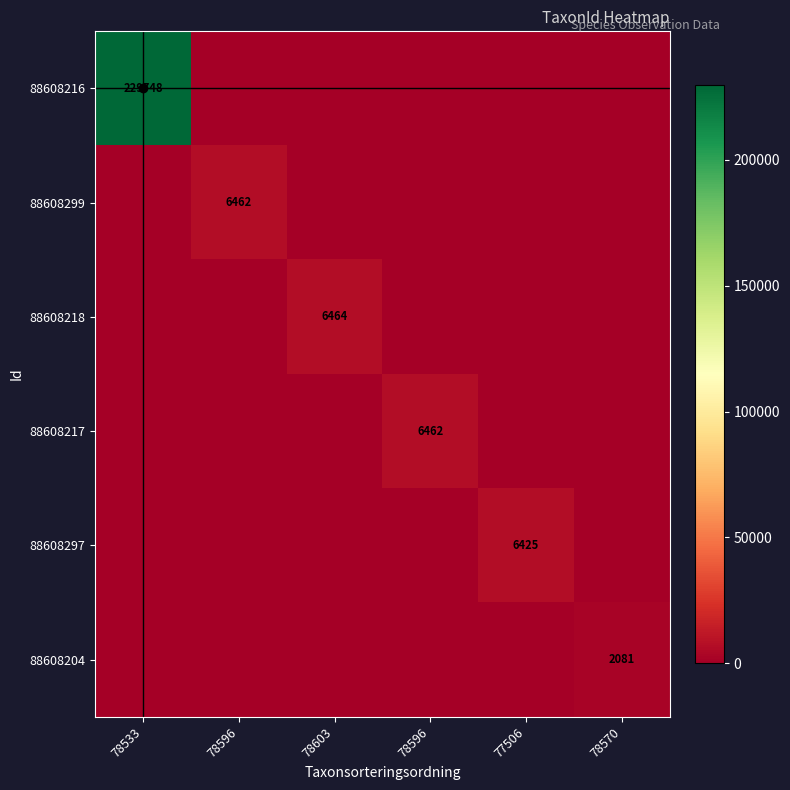

What is the sum of all 88608217 values?

6462